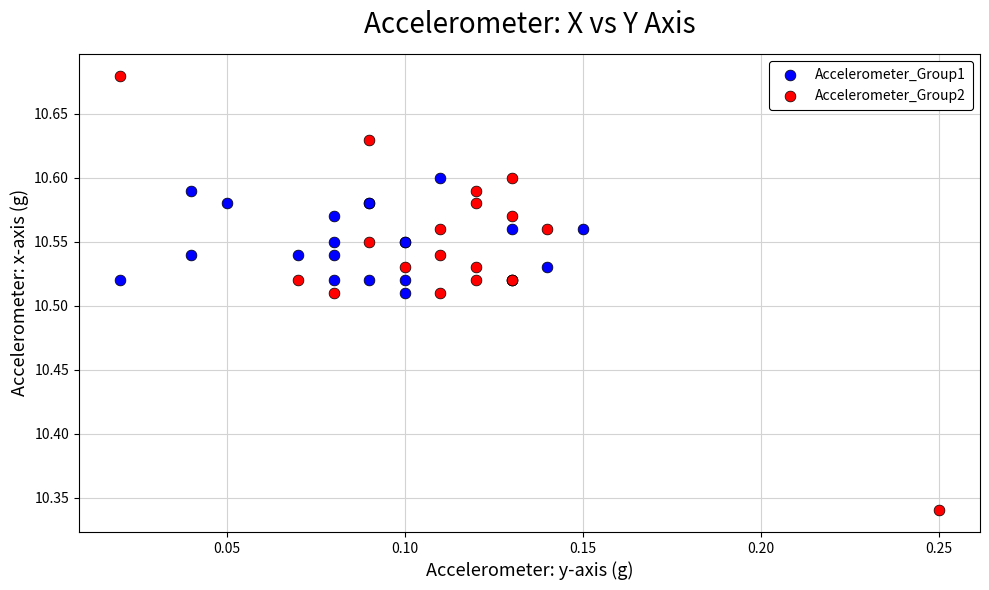

Which series reaches the minimum Y coordinate?

Accelerometer_Group2